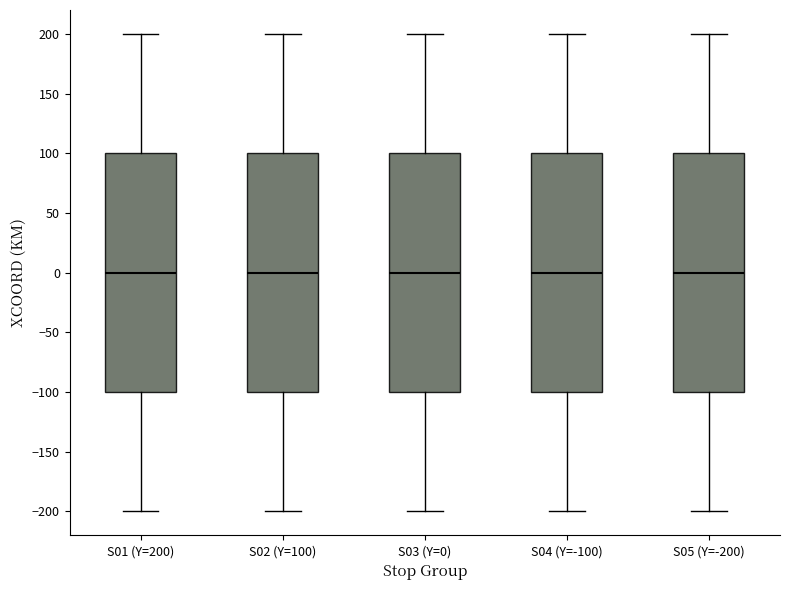

Reading left to right, transcribe this box plot: for each box, give where its median line is, the range the box spans, and where its two whiskers end, as read against the y-axis. The values are not printed on the chart, so give them approximately, as read against the axis.

S01 (Y=200): median 0, box -100 to 100, whiskers -200 to 200
S02 (Y=100): median 0, box -100 to 100, whiskers -200 to 200
S03 (Y=0): median 0, box -100 to 100, whiskers -200 to 200
S04 (Y=-100): median 0, box -100 to 100, whiskers -200 to 200
S05 (Y=-200): median 0, box -100 to 100, whiskers -200 to 200